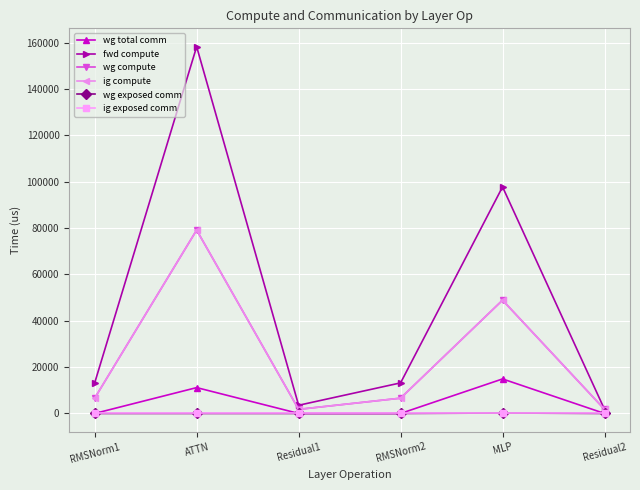

At which label is wg exposed comm closest to 94?

RMSNorm1